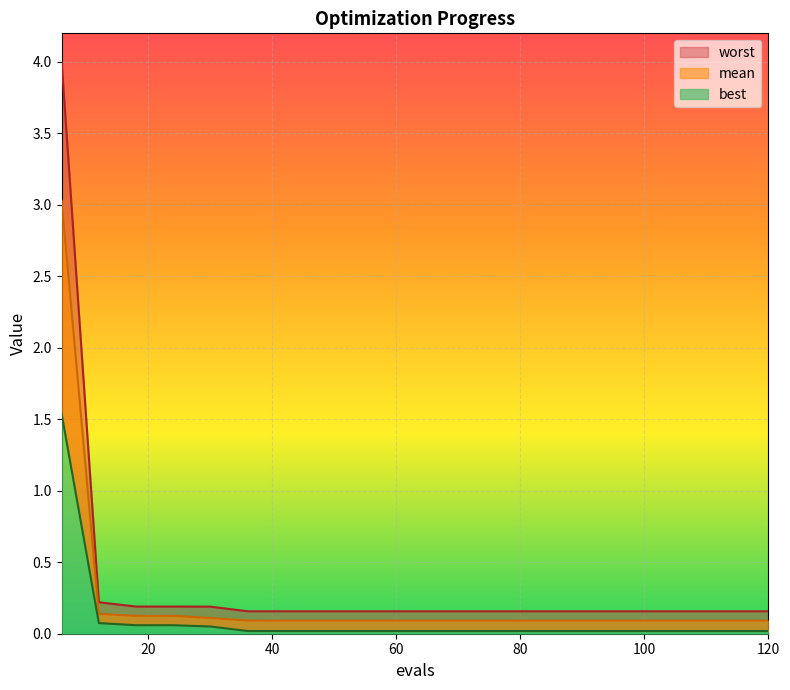

Count the number of categories in the chart.

20